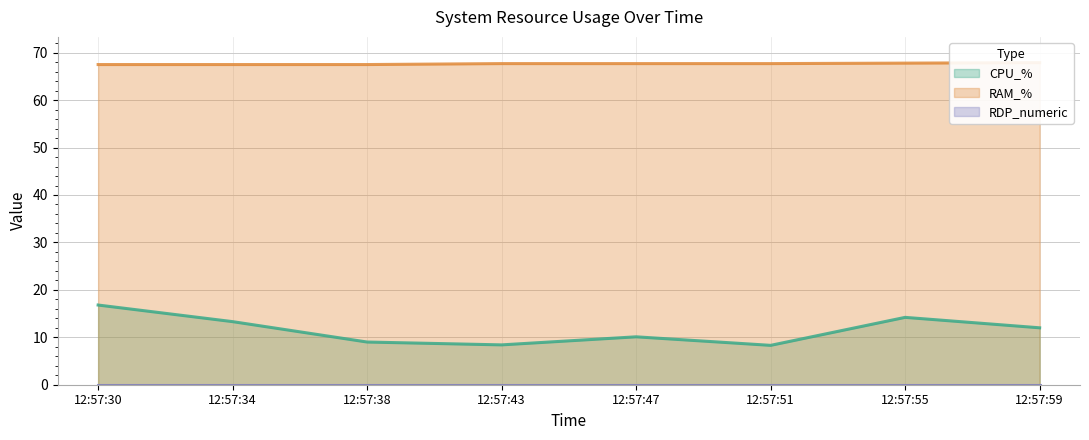

The CPU_% series shows 15.4 at 12:57:38. True or false?

False